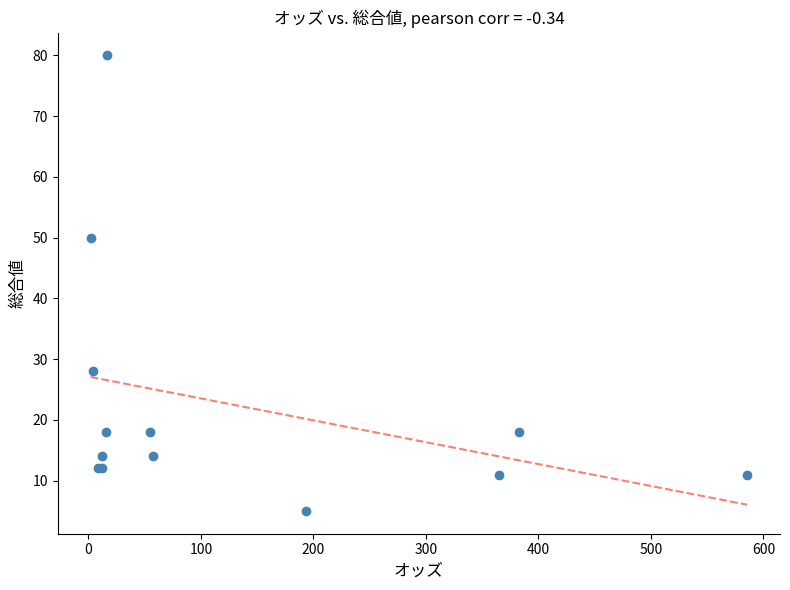

What Y value in the scatter plot is closest to 42?

50